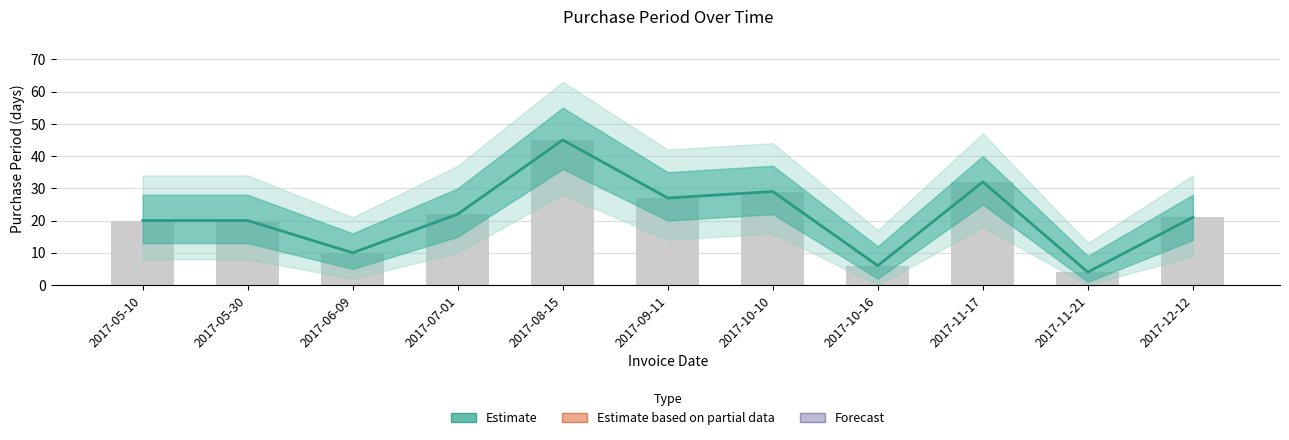

Which label corresponds to the smallest value in the chart?

2017-11-21